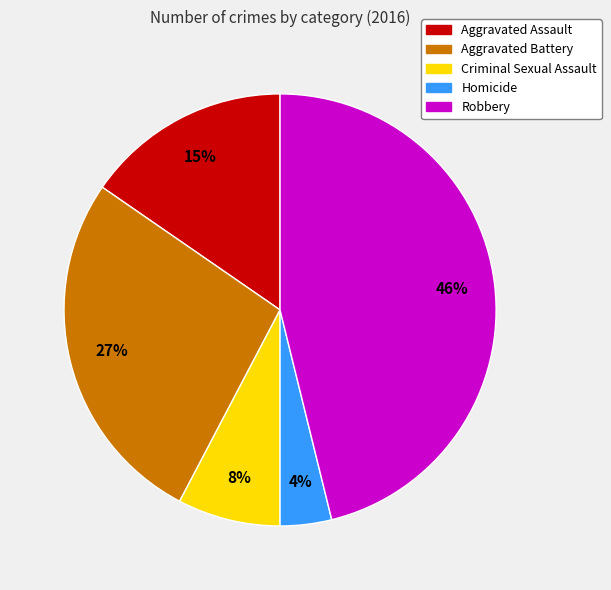

To the nearest percent, what percentage of the pie is Robbery?

46%